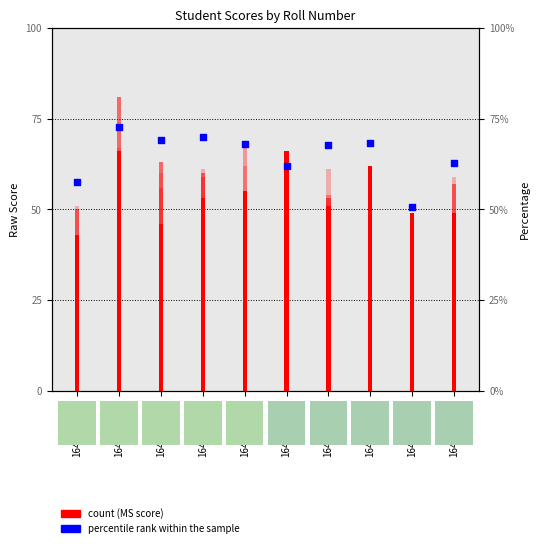

Which series has the largest total across all categories?

percentile rank within the sample